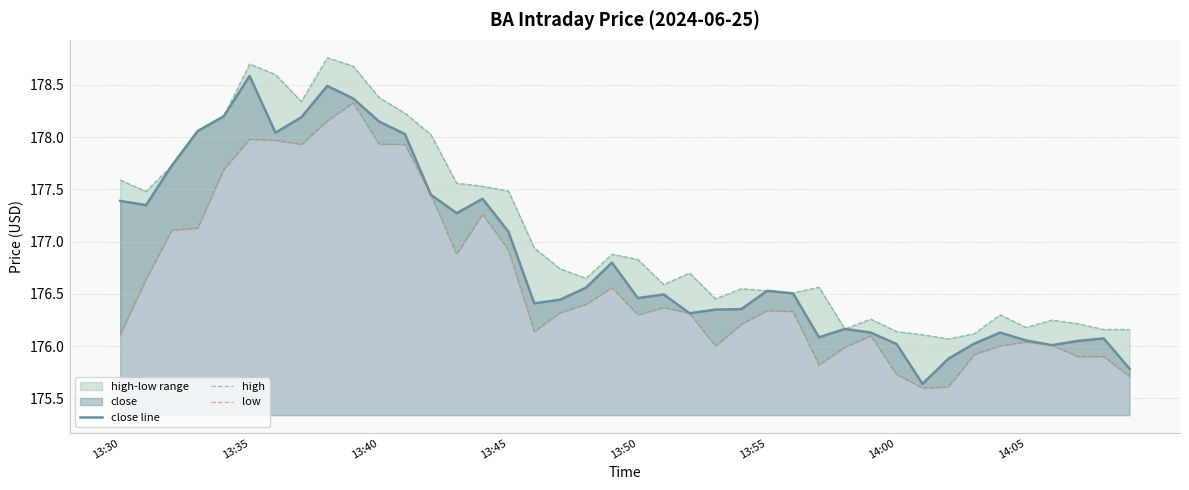

True or false: high and low intersect in this chart.

False